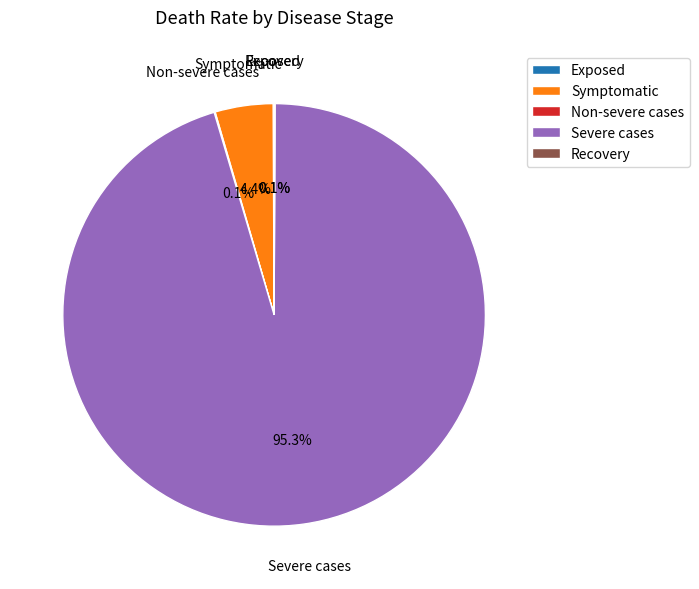

Which has a higher value, Severe cases or Symptomatic?

Severe cases